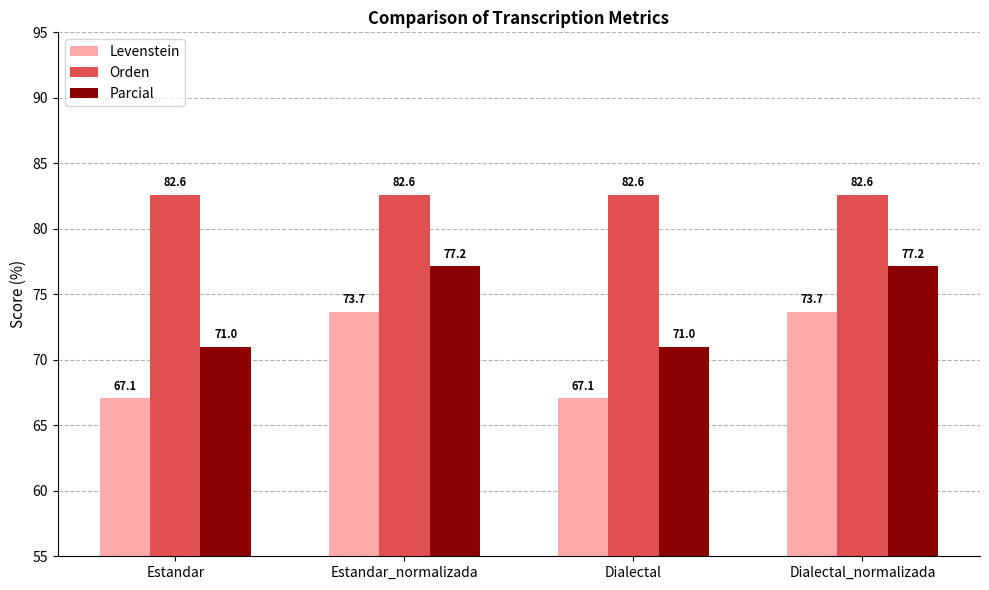

What is the sum of all Parcial values?

296.4